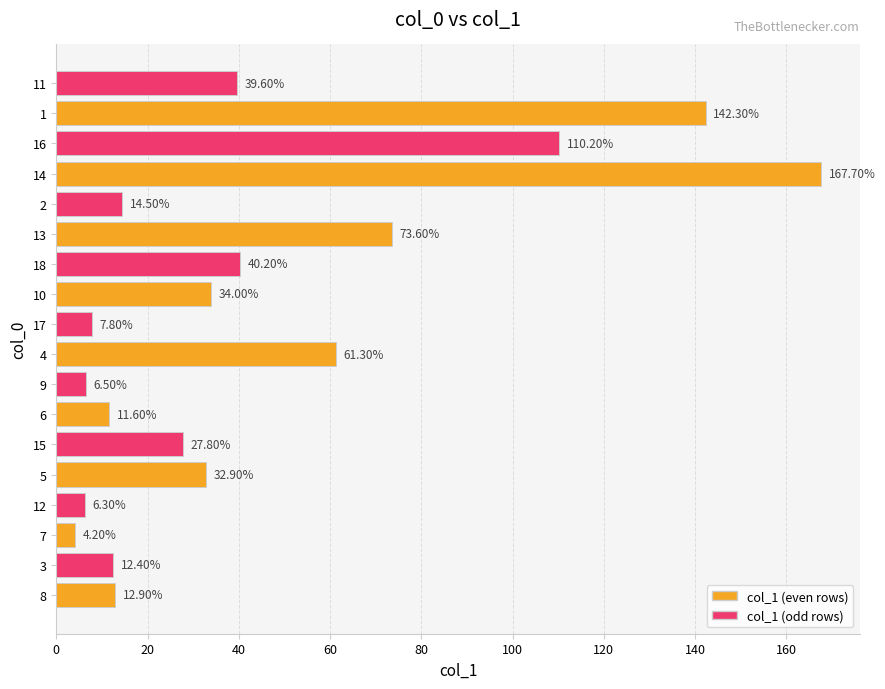

Between 15 and 3, which is larger?

15